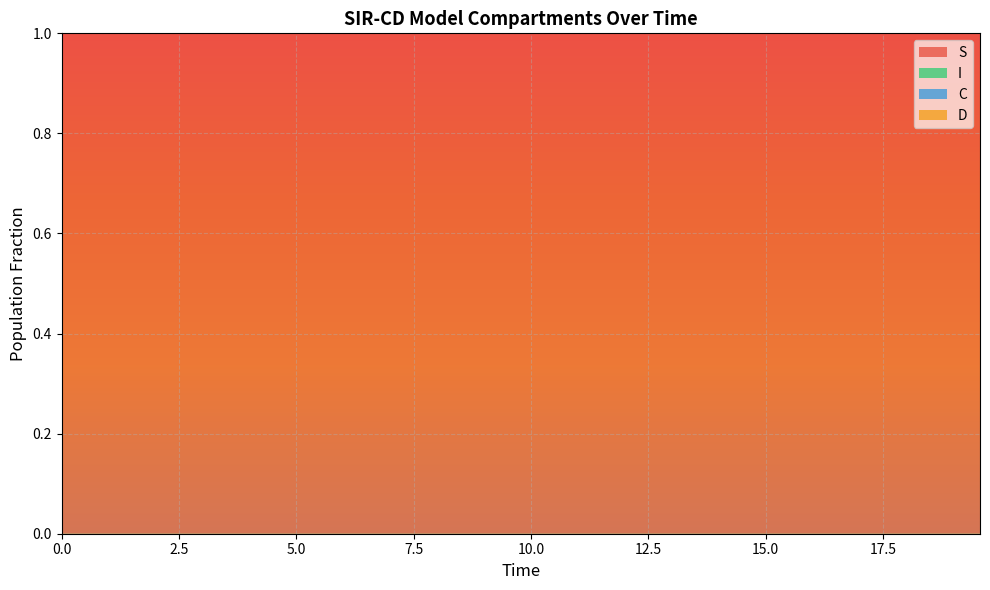

Where is C nearest to the value 0?

39